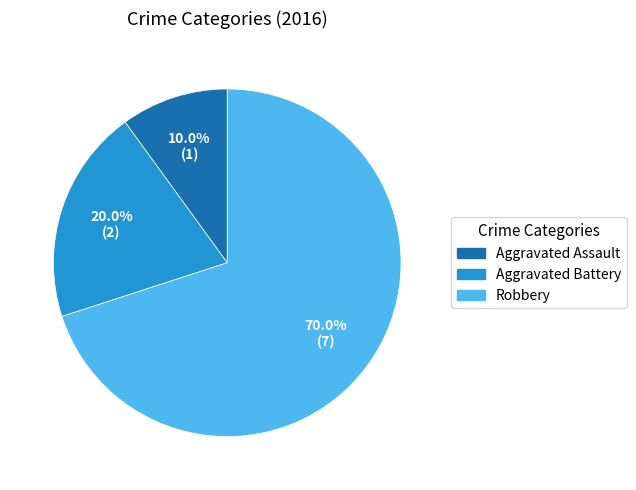

To the nearest percent, what is the difference between the Robbery and Aggravated Assault slice percentages?

60%